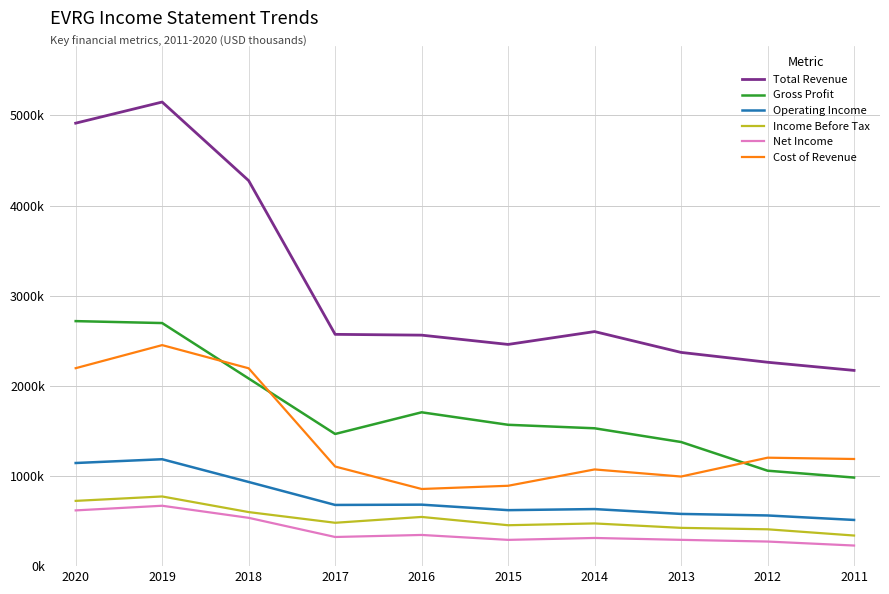

What are all the series names shown in the legend?

Total Revenue, Gross Profit, Operating Income, Income Before Tax, Net Income, Cost of Revenue